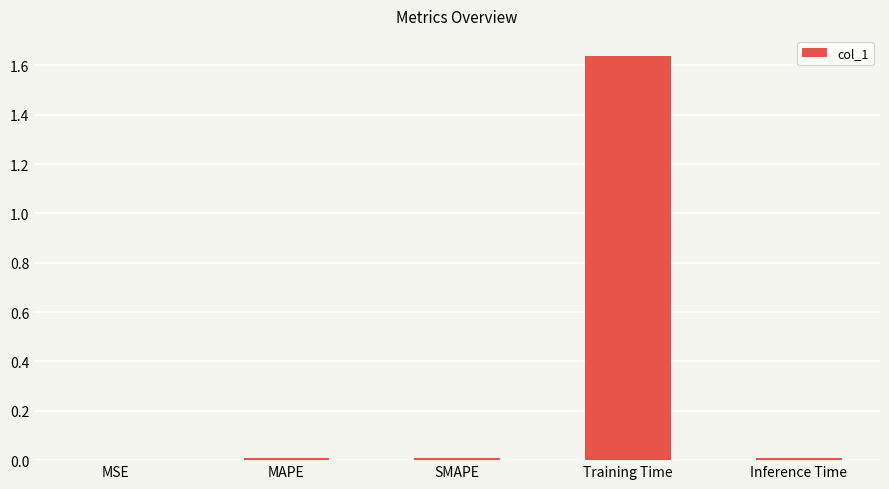

The value at SMAPE is 0.0. True or false?

True